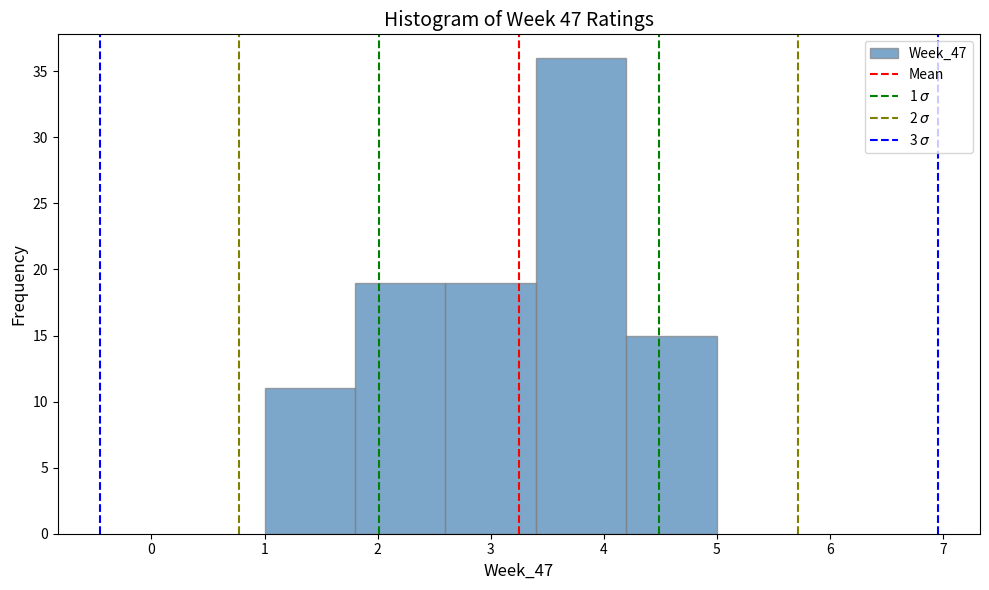

Over which range of the x-axis is the bar tallest?

3.4 to 4.2